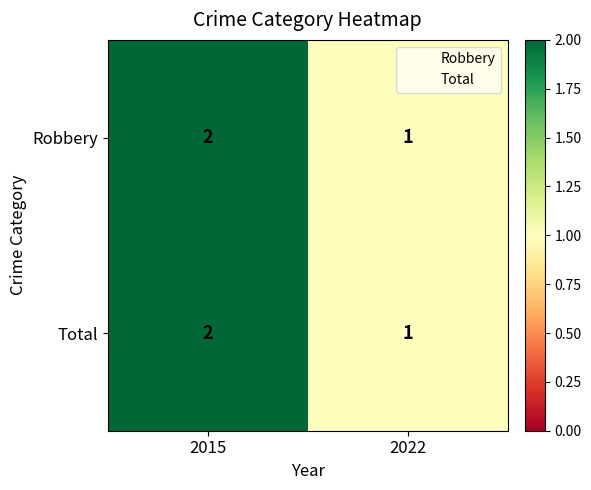

Which category has the lowest value in the Robbery series?

2022